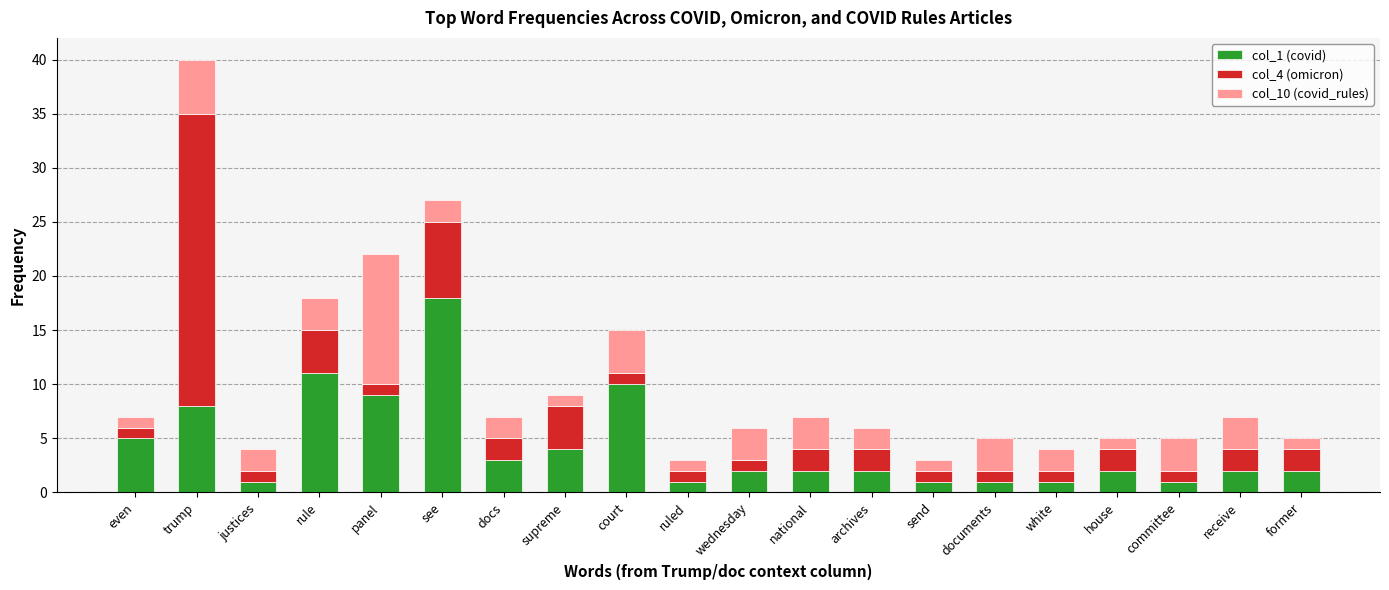

What are all the series names shown in the legend?

col_1 (covid), col_4 (omicron), col_10 (covid_rules)